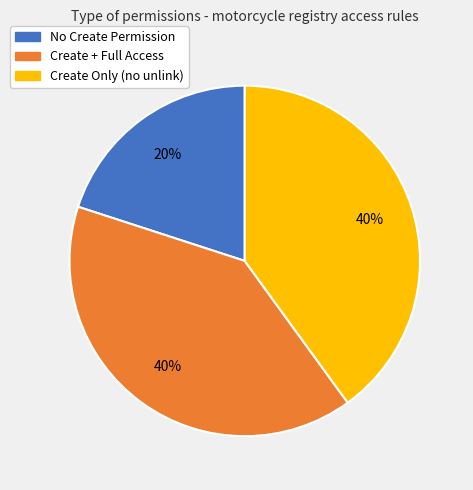

To the nearest percent, what portion does Create Only (no unlink) represent?

40%